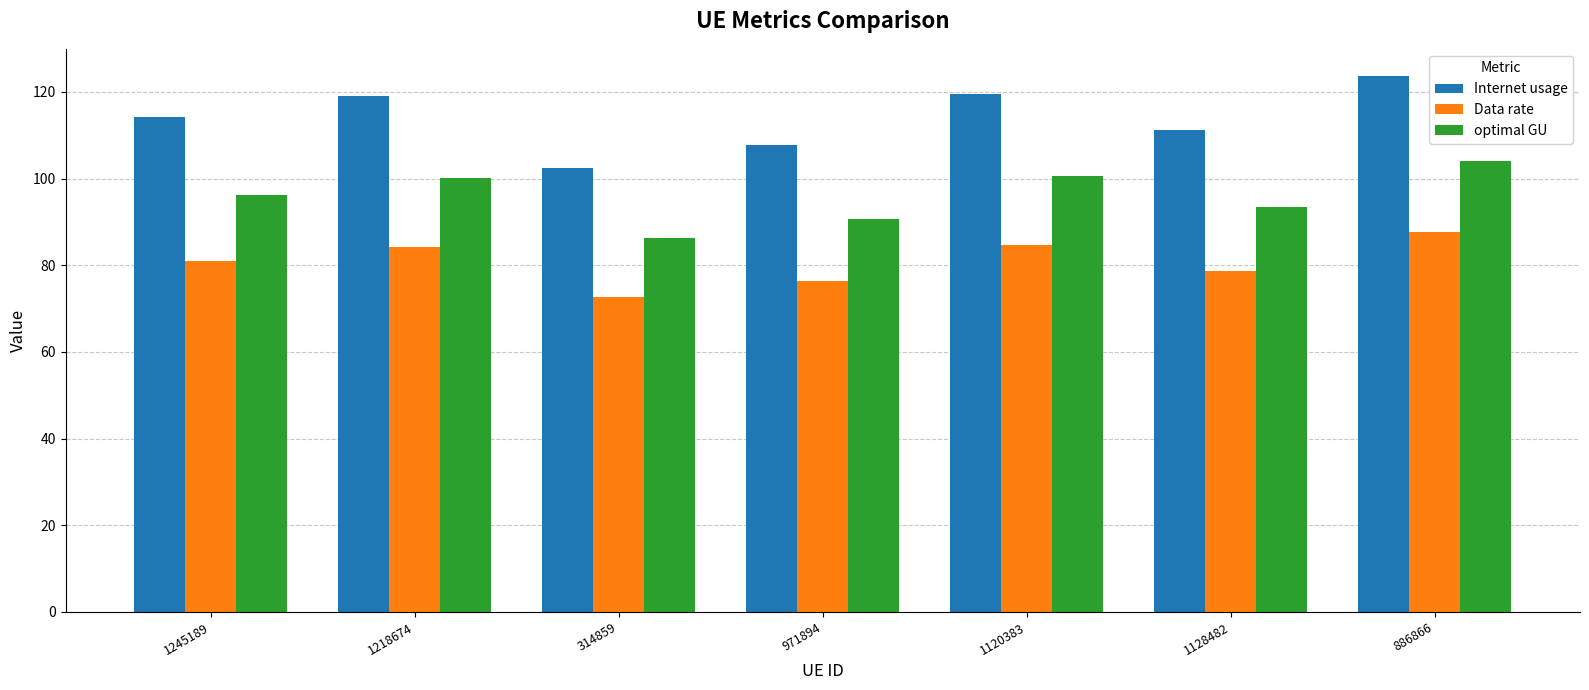

What is the approximate value of Data rate at 1218674?

84.2